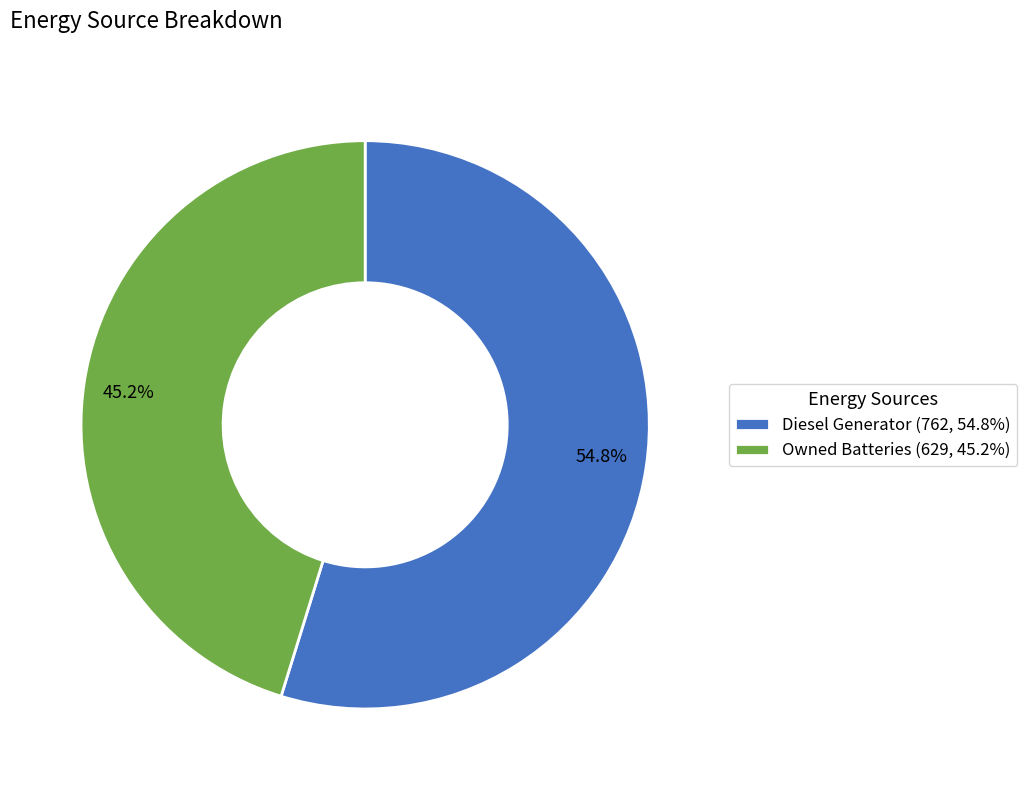

Do 45.2% and 54.8% together represent more than half of the pie?

Yes